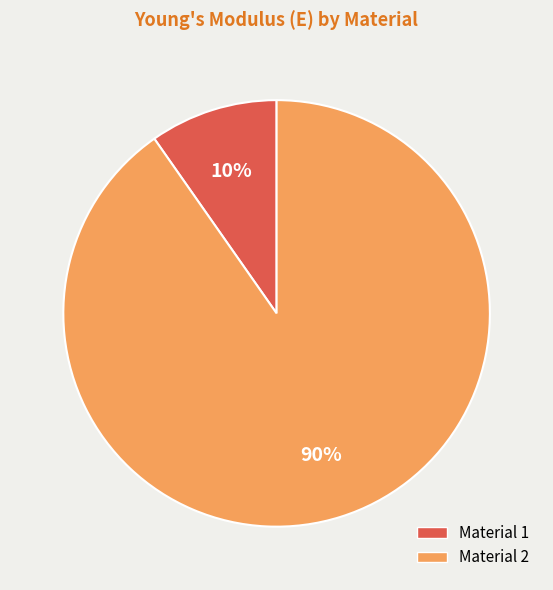

Does any single category account for the majority?

Yes